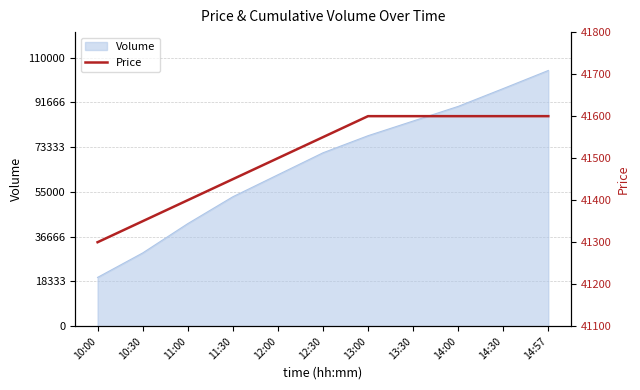

The chart shows a value of 41300 at 10:00. True or false?

True